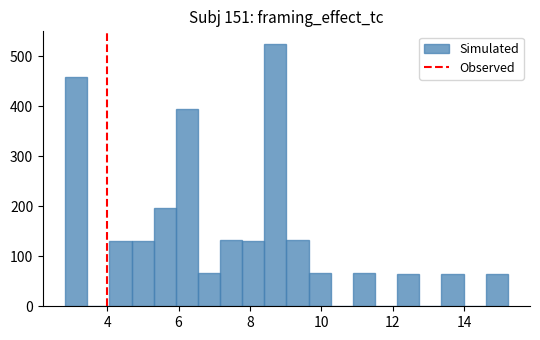

Around what value on the x-axis is the tallest bar? Give the approximate position of its centre, as read against the axis.

8.8